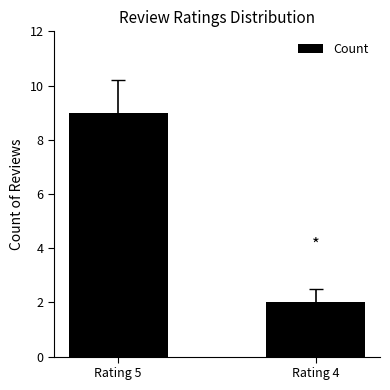

Reading left to right, list all the values displayed in this chart.

9	2